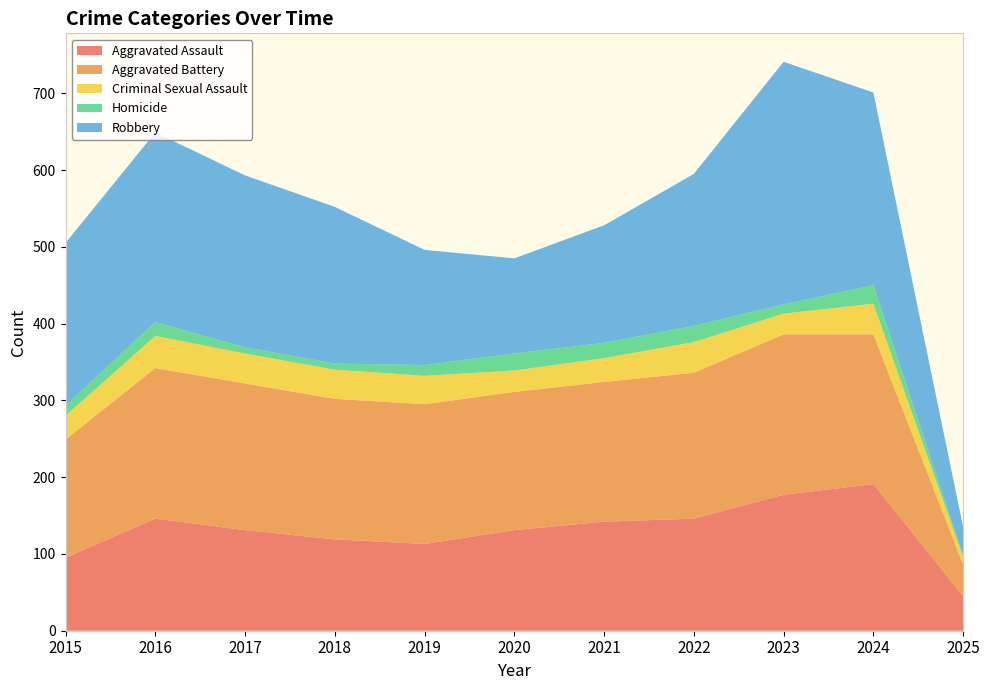

Reading right to left, list all the values displayed in this chart.

Aggravated Assault: 45	191	177	146	142	131	113	119	131	146	95
Aggravated Battery: 41	195	209	190	182	180	182	183	191	196	154
Criminal Sexual Assault: 10	40	27	40	31	28	37	38	39	42	31
Homicide: 2	24	12	21	20	22	14	8	8	18	13
Robbery: 37	251	316	198	153	124	150	204	224	247	212